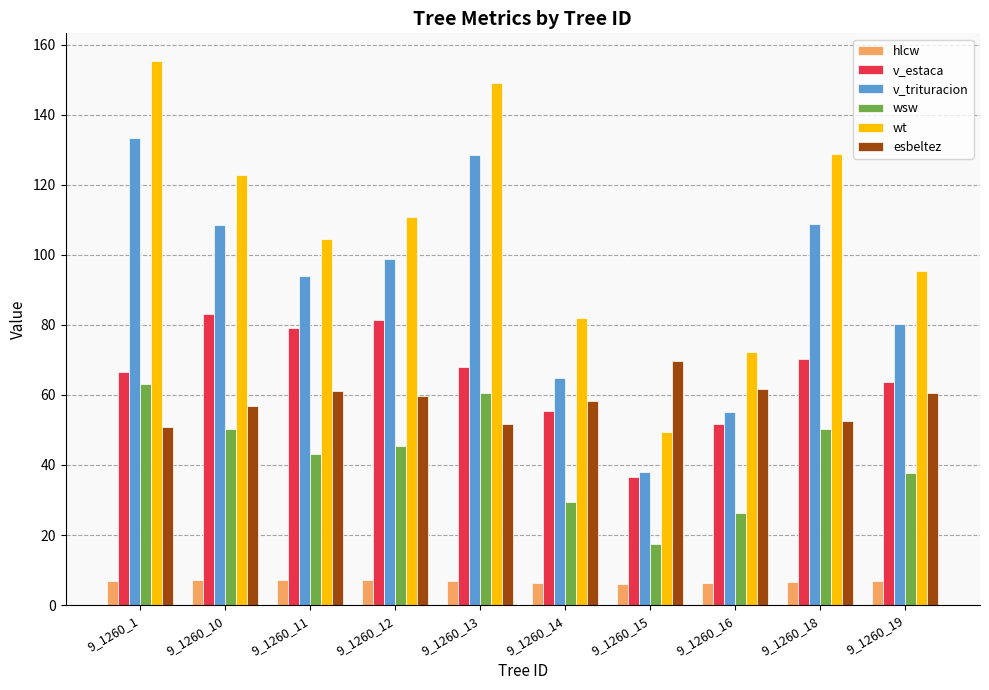

What is the sum of all hlcw values?

67.2